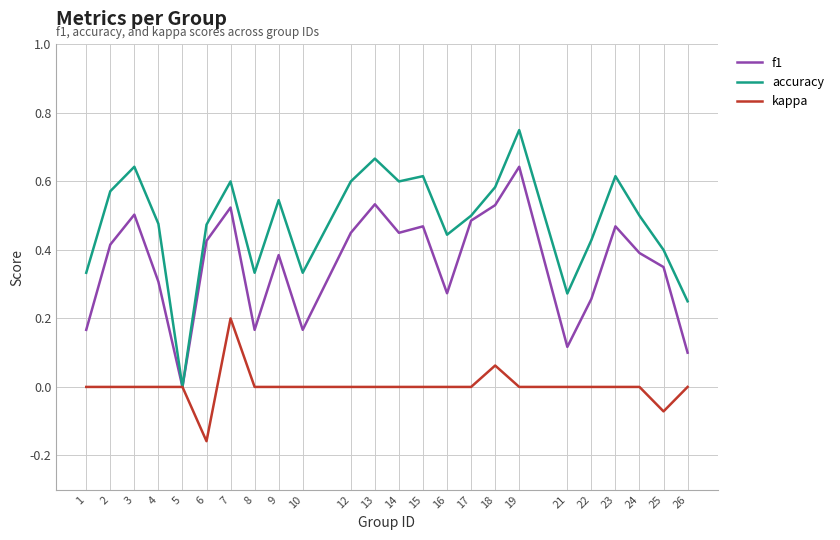

How many series are shown in this chart?

3